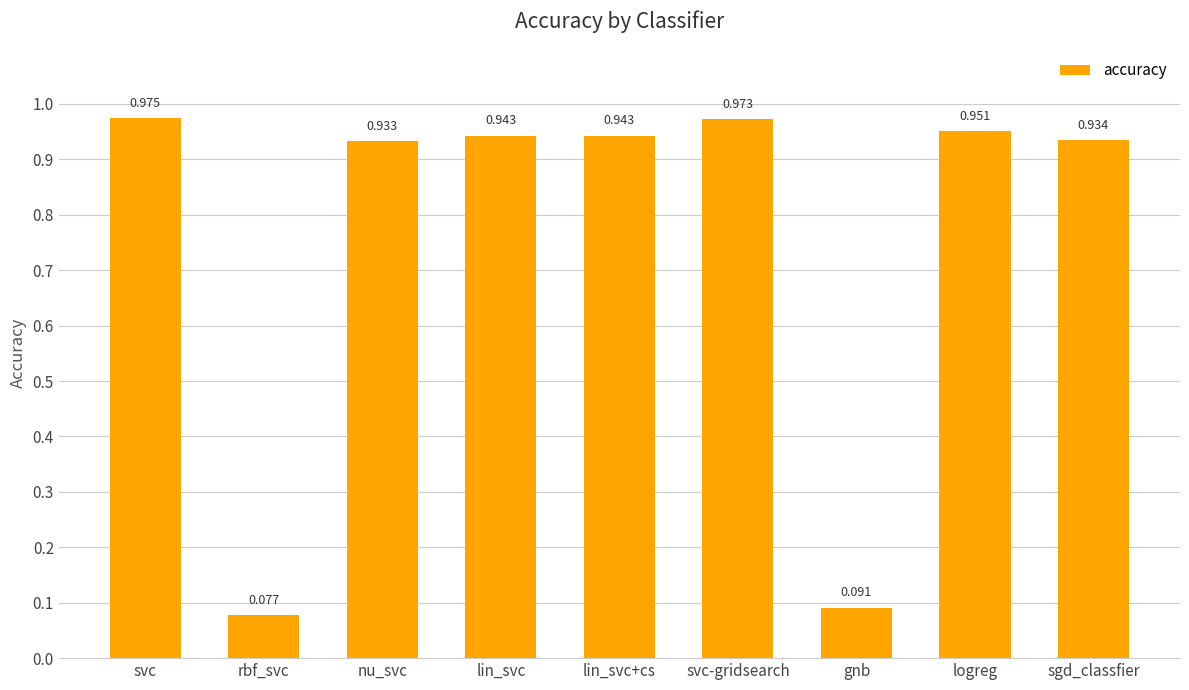

Where is the data nearest to the value 0?

rbf_svc